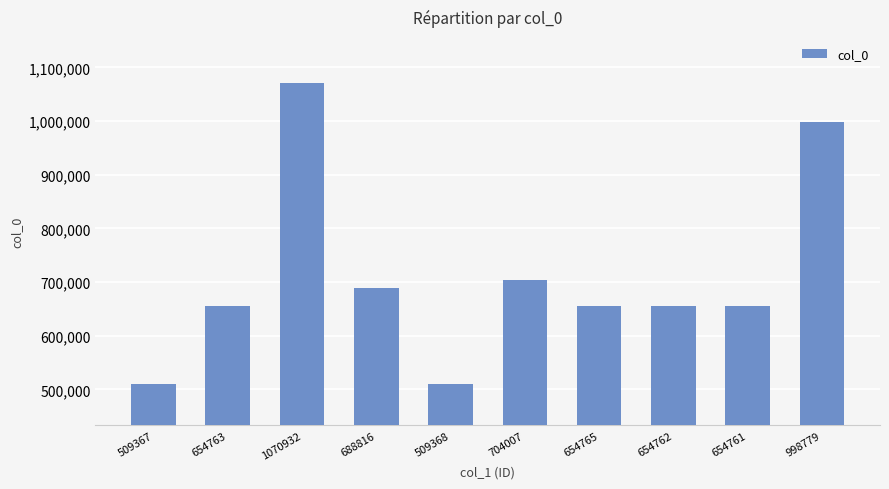

True or false: the data shows 853074 at 509367.

False